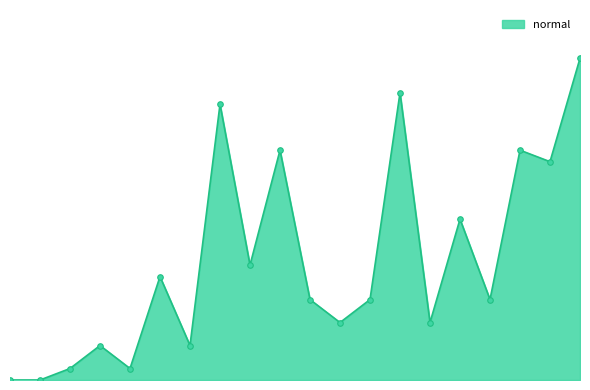

Reading left to right, list all the values displayed in this chart.

0	0	1	3	1	9	3	24	10	20	7	5	7	25	5	14	7	20	19	28